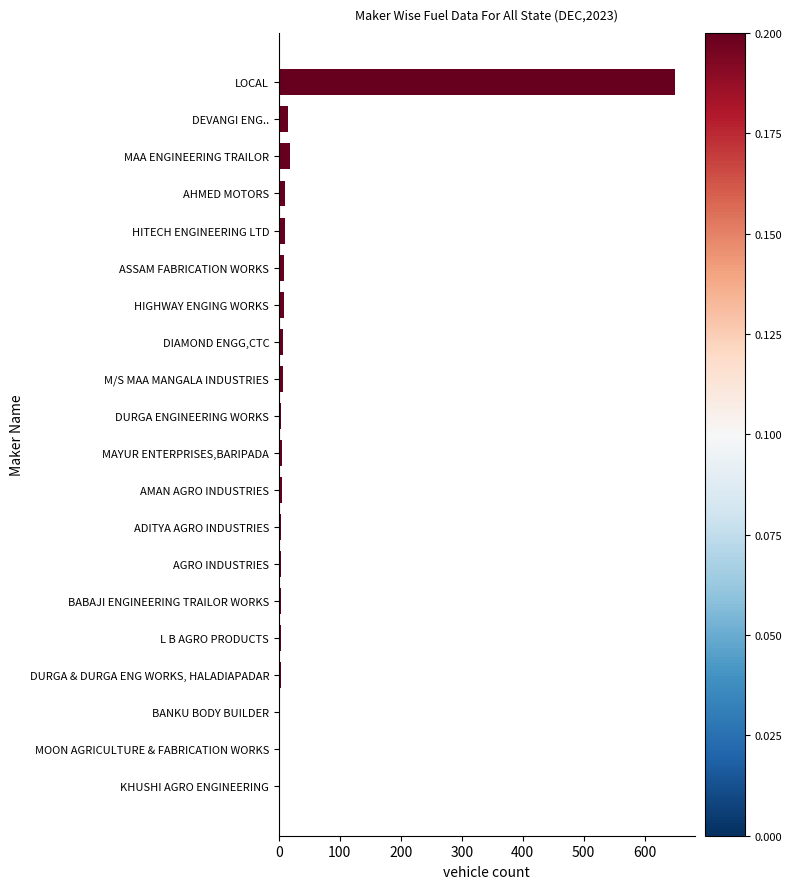

Which category has the highest value across all series?

LOCAL